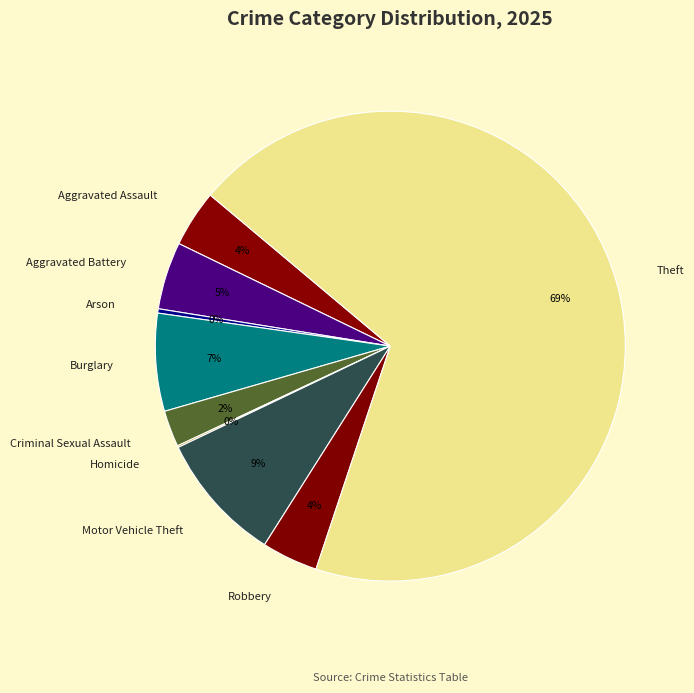

What is the ratio of the value at Aggravated Assault to the value at Motor Vehicle Theft?

0.4